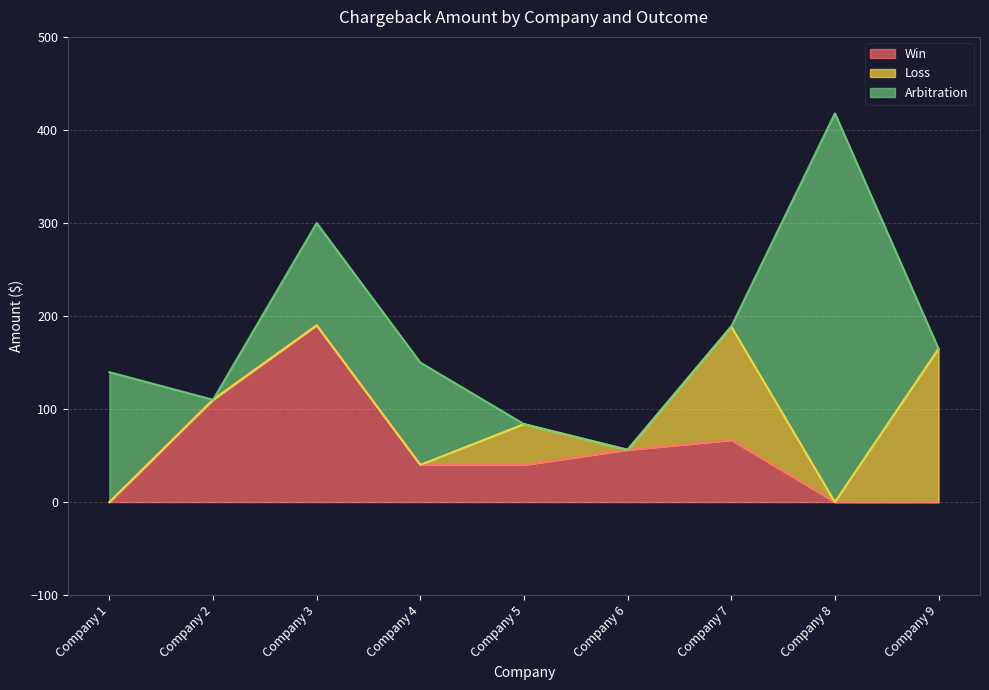

True or false: Loss has more than 1 points higher than both neighbors.

True